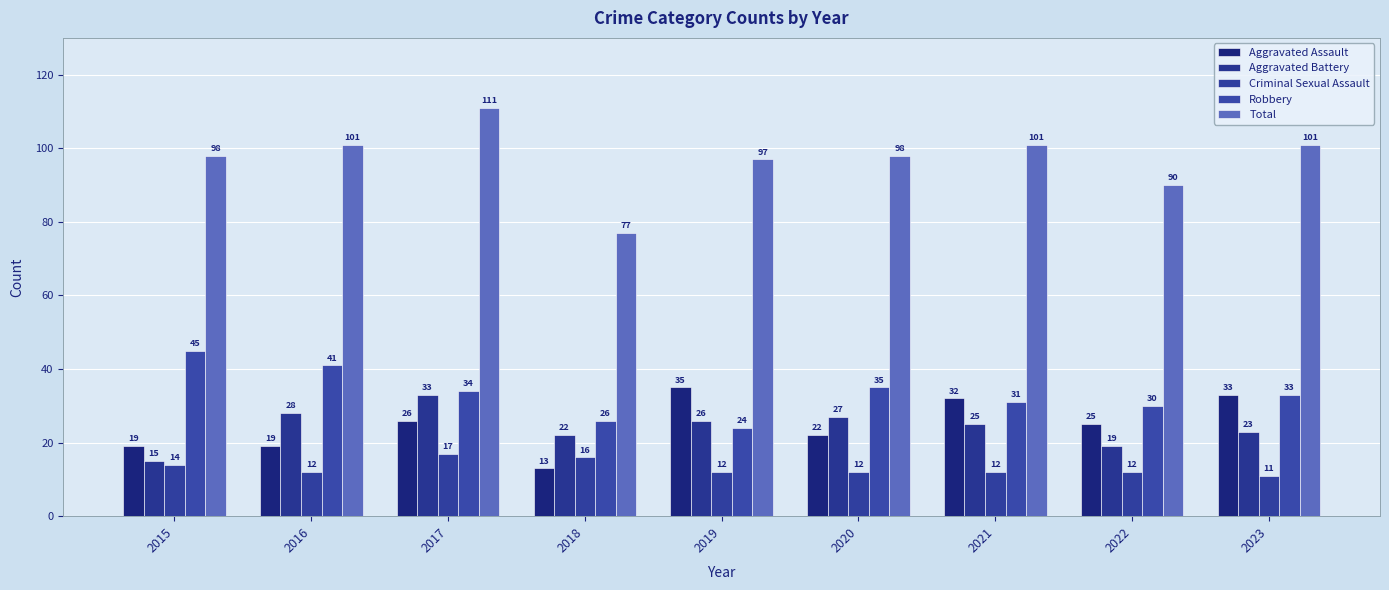

What is the lowest value of the Robbery series?

24